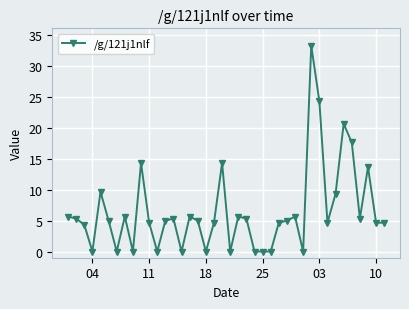

Does the chart display data point markers on the line(s)?

Yes